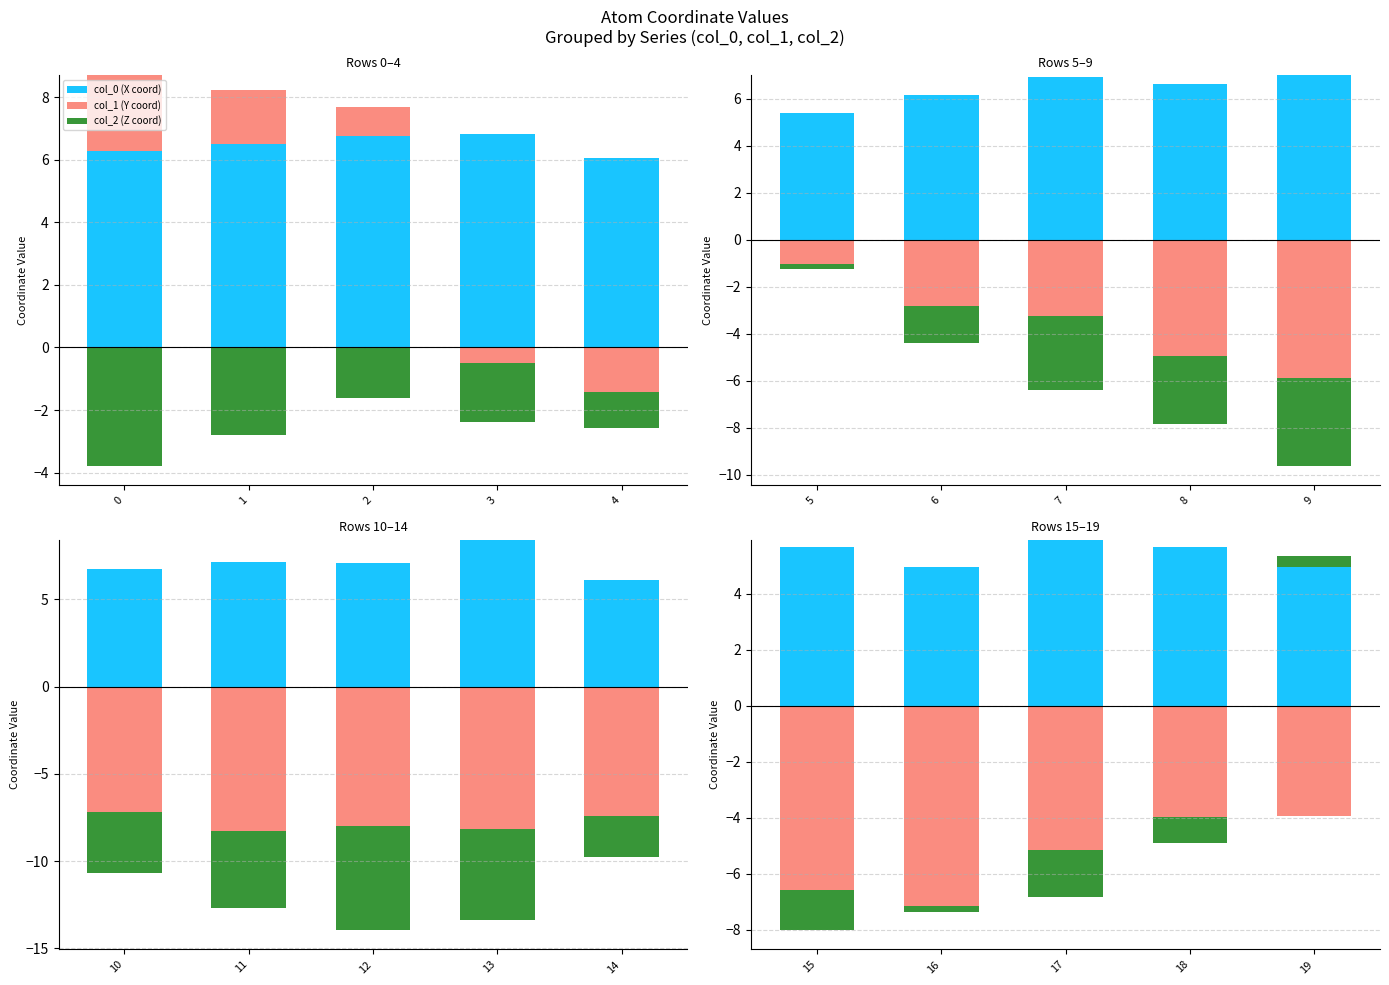

What are all the series names shown in the legend?

col_0 (X coord), col_1 (Y coord), col_2 (Z coord)